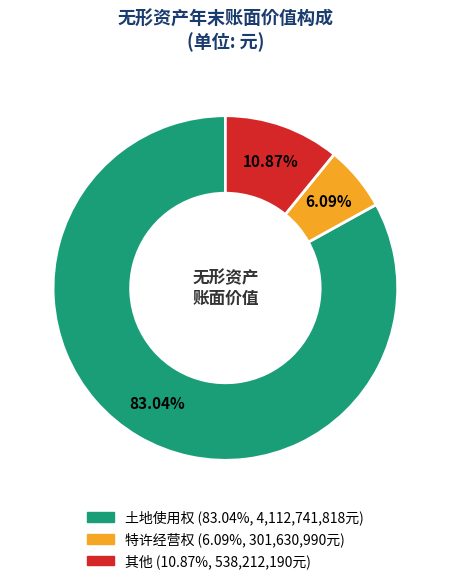

True or false: 特许经营权 accounts for 1% of the total.

False